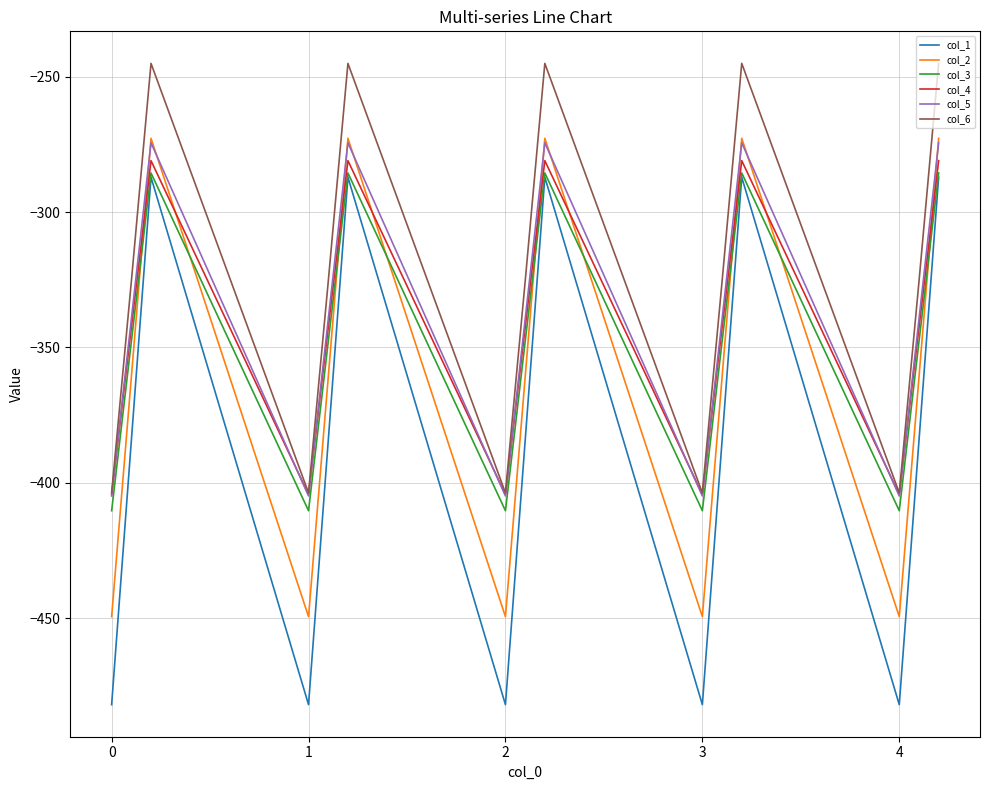

Which series has the largest range (max minus min)?

col_1